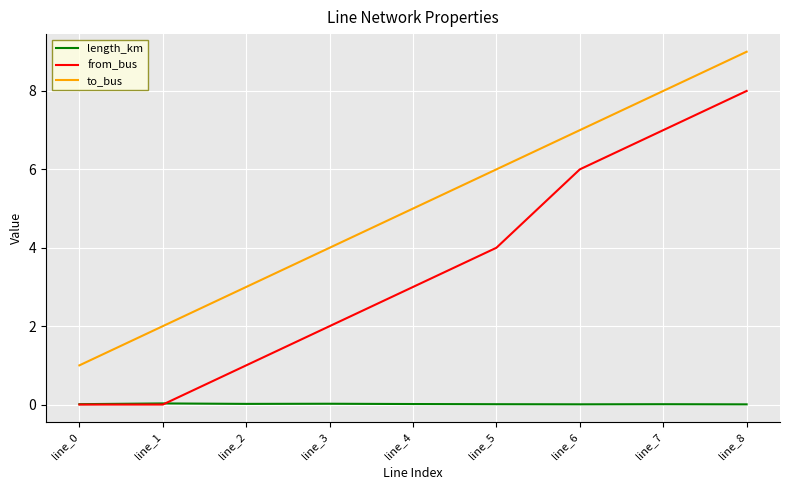

Where is from_bus nearest to the value 4?

line_5